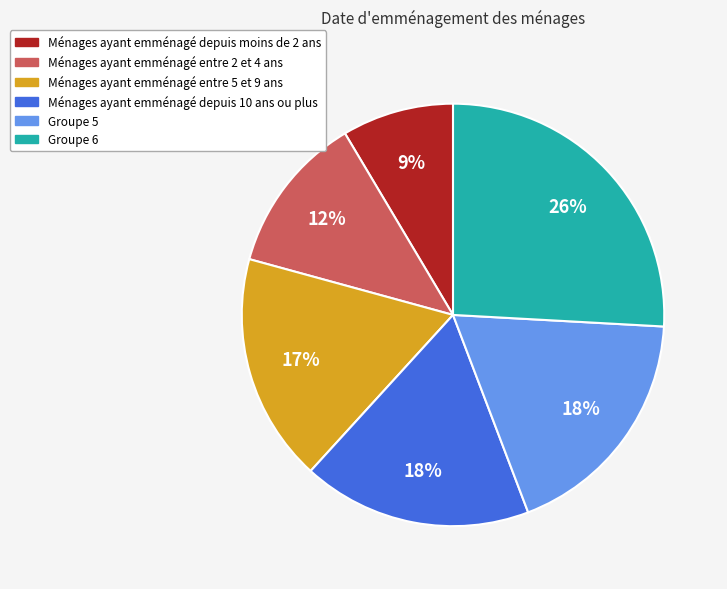

True or false: Groupe 6 accounts for 37% of the total.

False